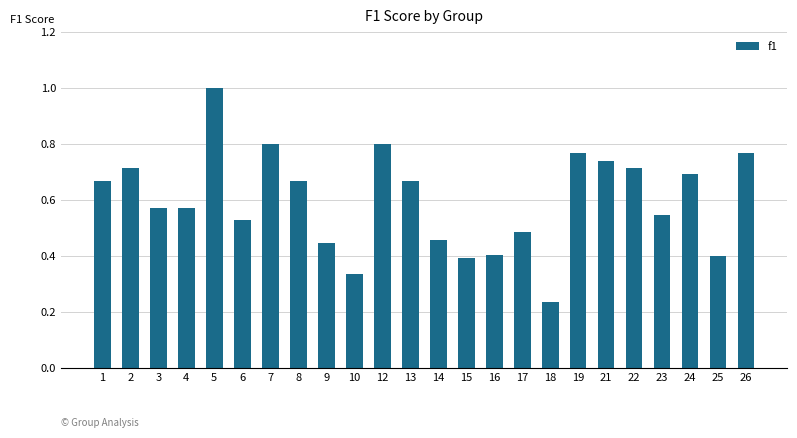

The value at 12 is 0.5. True or false?

False